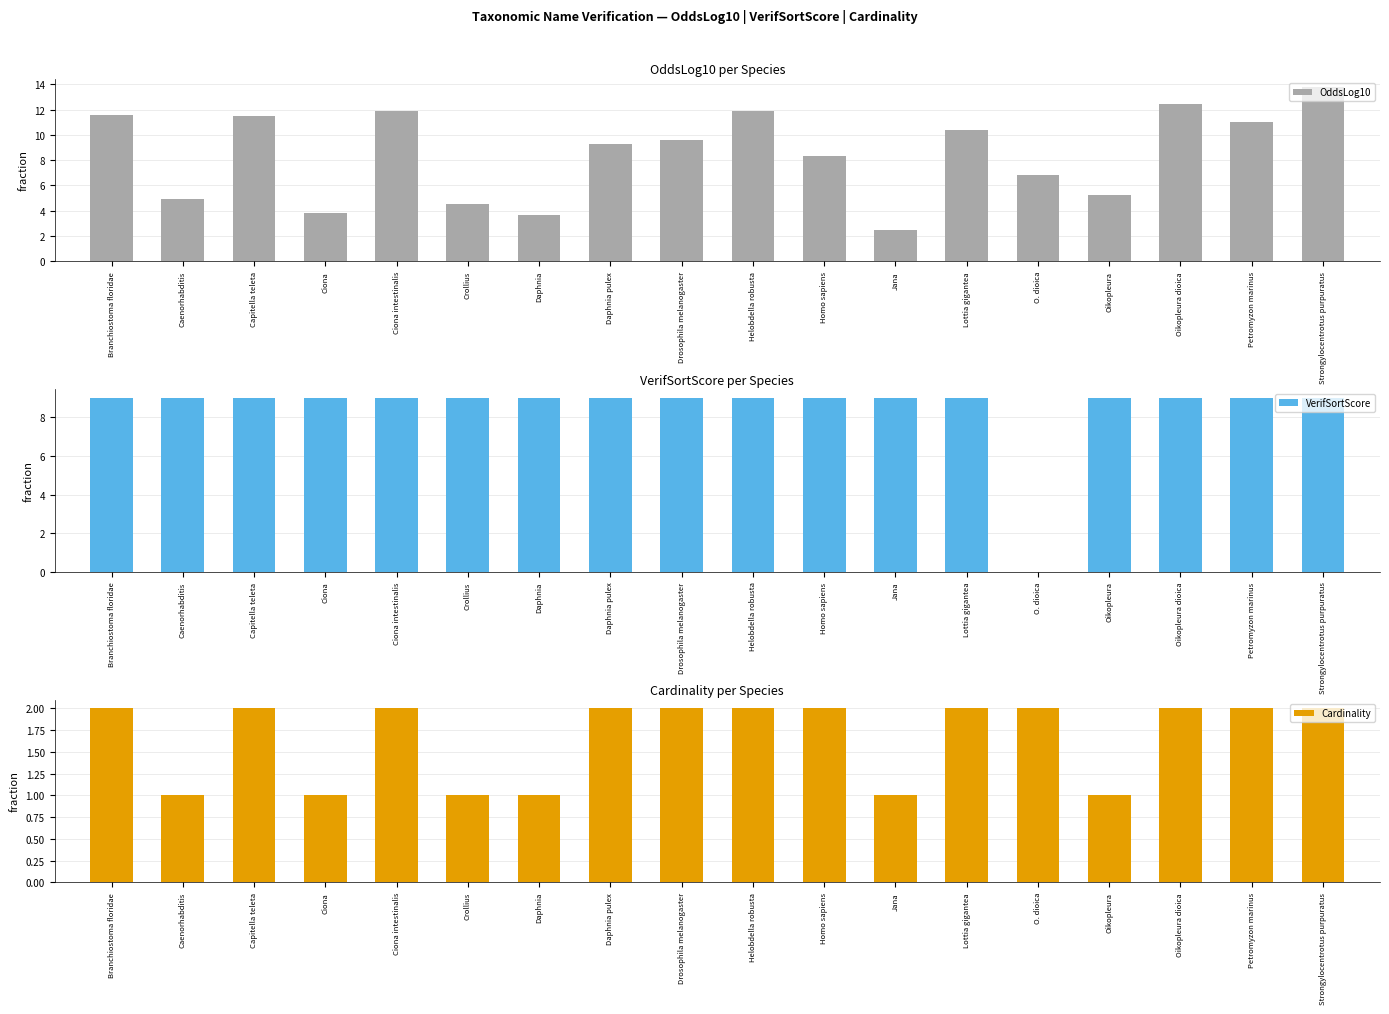

Rank the series by their maximum value, from lowest to highest.

Cardinality, VerifSortScore, OddsLog10